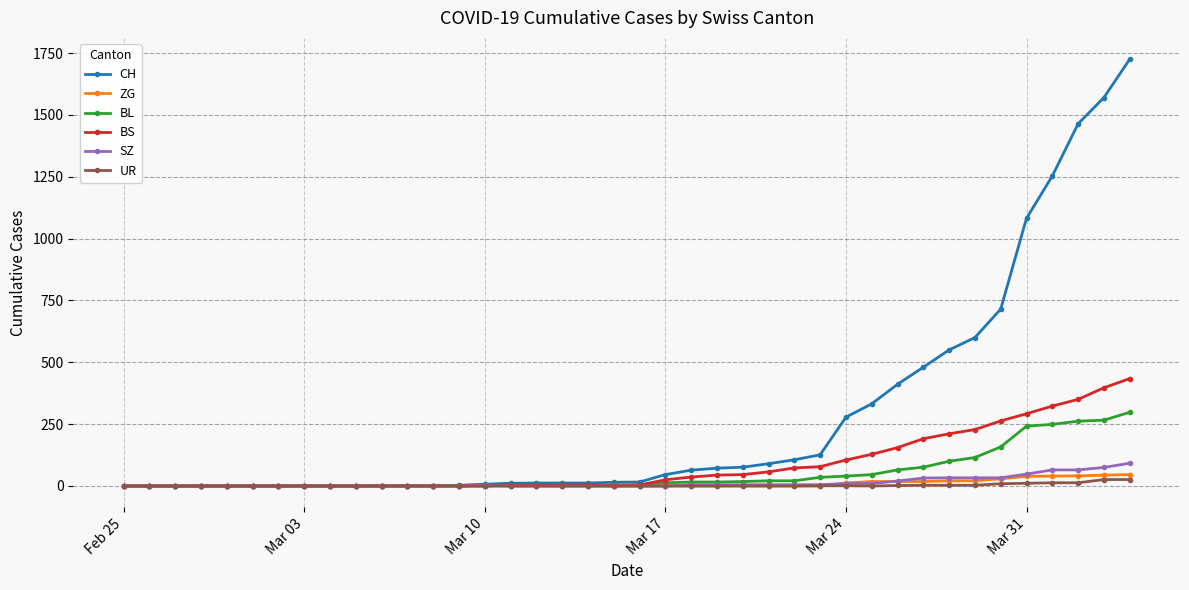

At how many categories does at least one series exceed 1287?

3